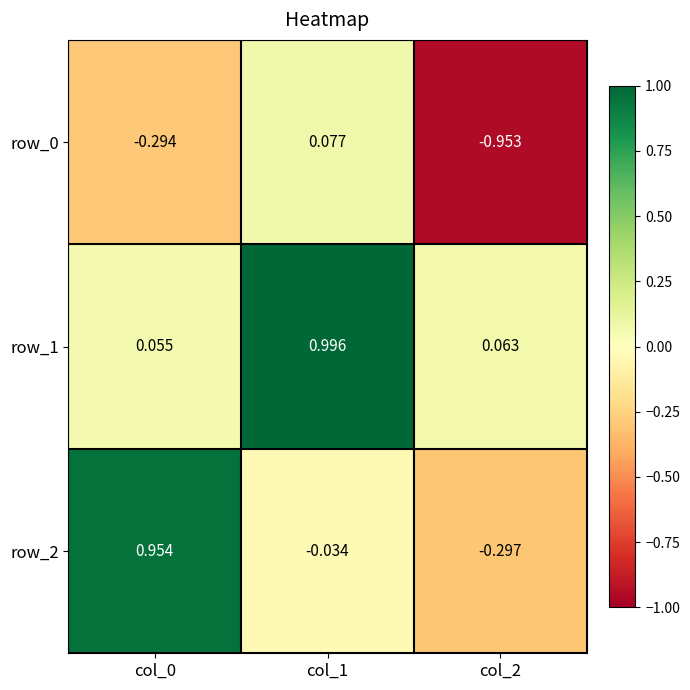

Which category has the lowest value in the row_1 series?

col_0